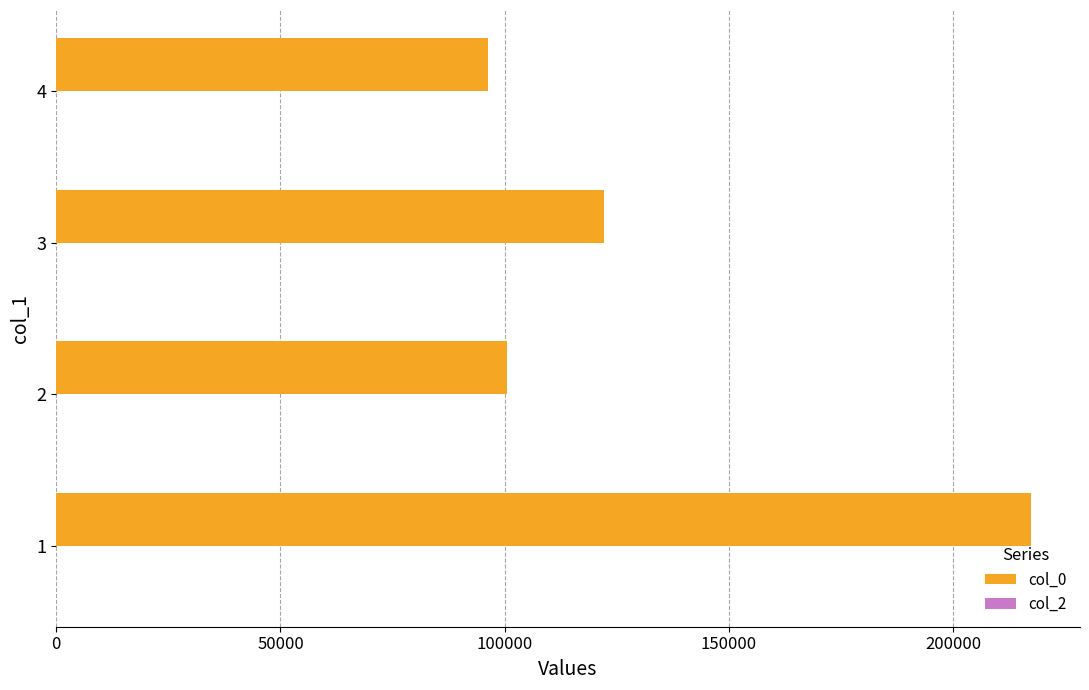

What is the sum of the values at 2 and 1?

317932